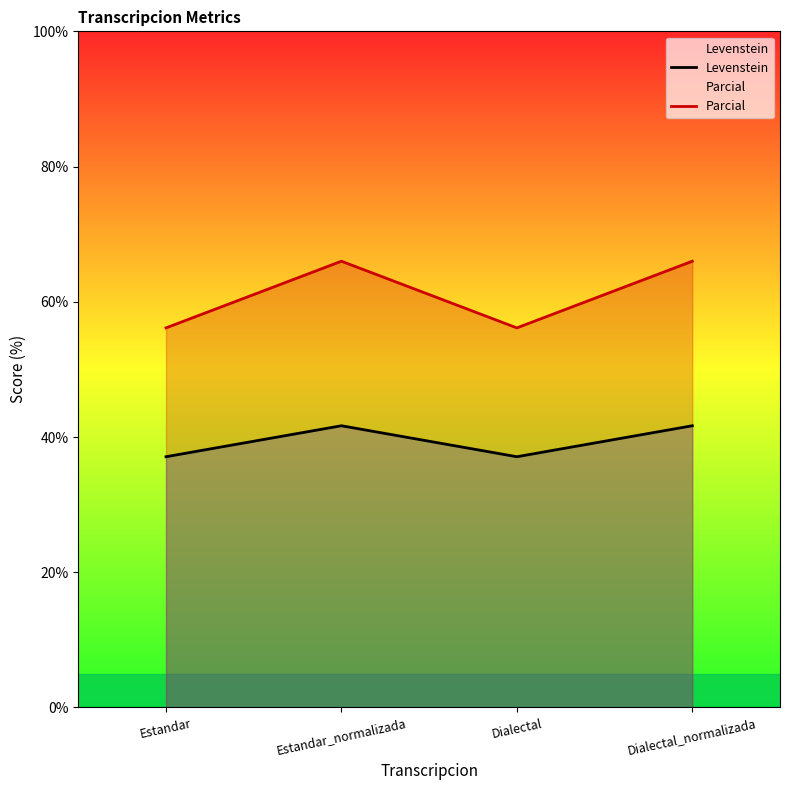

Reading left to right, what are all the values shown in this chart?

Levenstein: Estandar=37.1	Estandar_normalizada=41.7	Dialectal=37.1	Dialectal_normalizada=41.7
Parcial: Estandar=56.1	Estandar_normalizada=66.0	Dialectal=56.1	Dialectal_normalizada=66.0